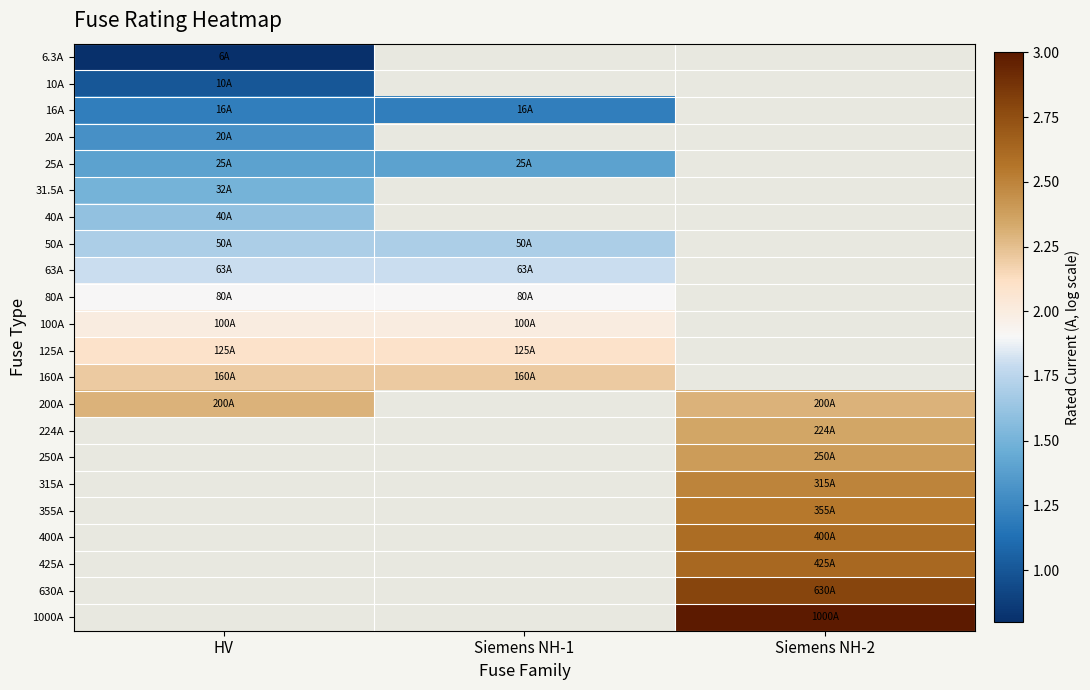

The value of 250A at Siemens NH-2 is 2.4. True or false?

True